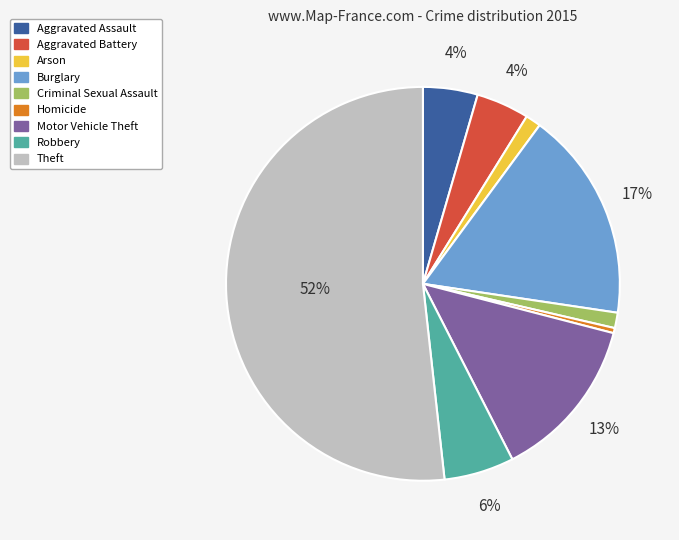

Is the sum of Robbery and Aggravated Battery greater than half?

No